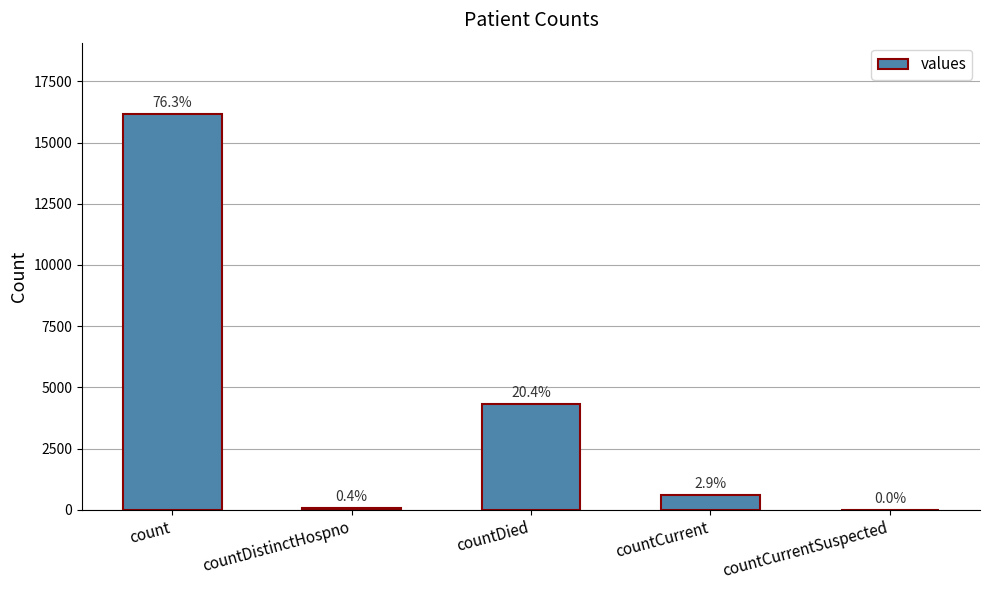

Are the bars grouped side by side (vs. stacked)?

No